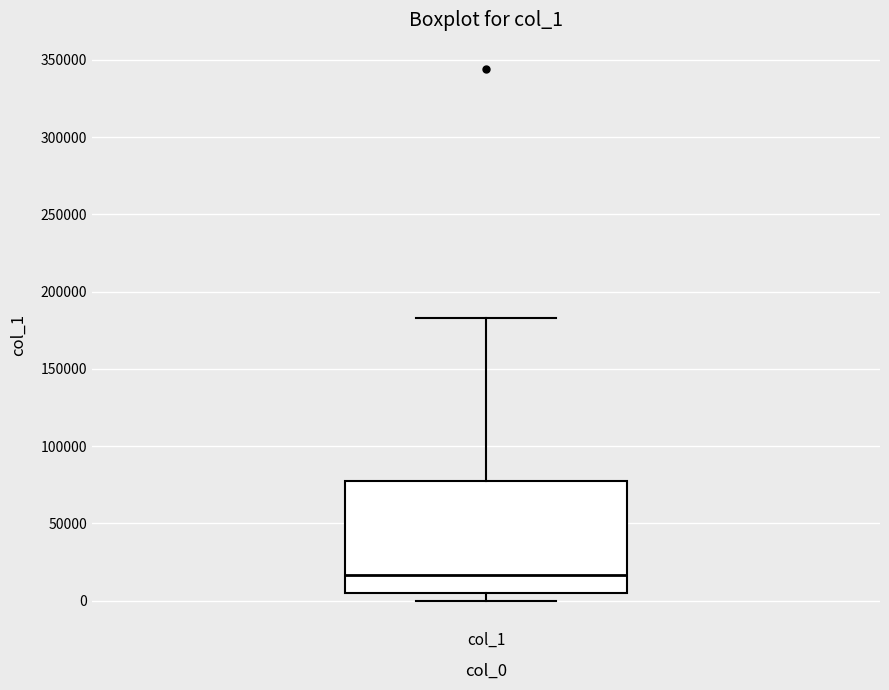

Read this box plot against the y-axis: the position of the median line, the range covered by the box, and the ends of both whiskers. The values are not printed on the chart, so give them approximately, as read against the axis.

median 15000, box 5000 to 75000, whiskers 0 to 185000